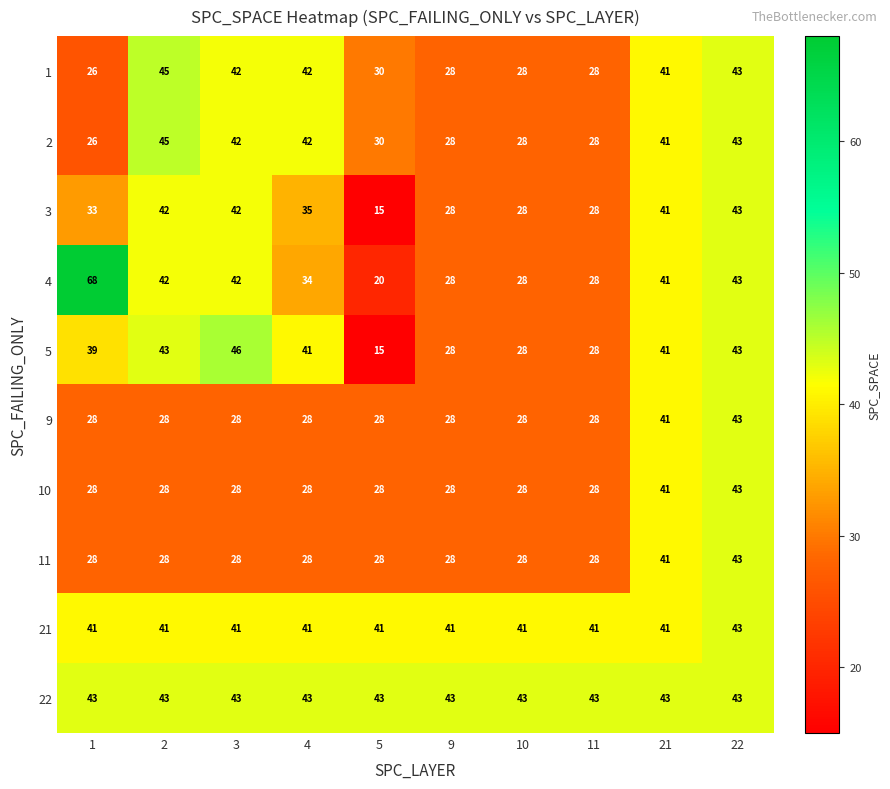

The 2 series shows 45 at 2. True or false?

True